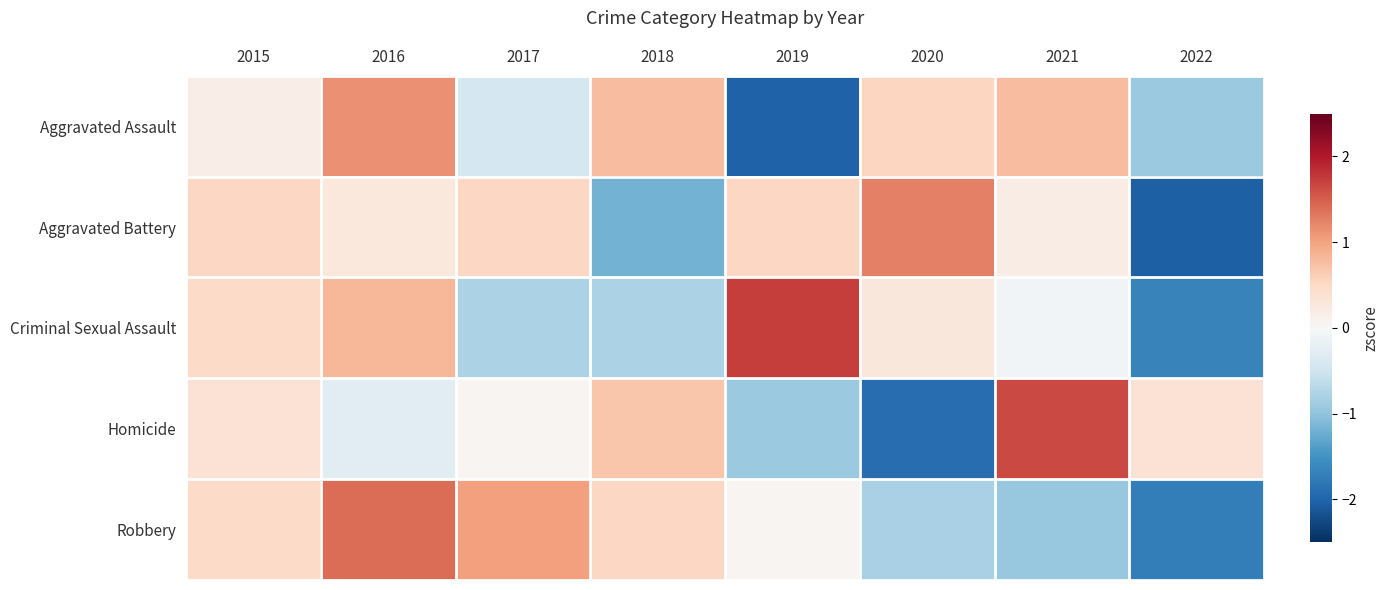

Reading left to right, transcribe all the data shown in this chart.

Aggravated Assault: 2015=0.2	2016=1.1	2017=-0.4	2018=0.8	2019=-2.0	2020=0.5	2021=0.8	2022=-0.9
Aggravated Battery: 2015=0.5	2016=0.3	2017=0.5	2018=-1.2	2019=0.5	2020=1.3	2021=0.2	2022=-2.0
Criminal Sexual Assault: 2015=0.5	2016=0.8	2017=-0.8	2018=-0.8	2019=1.7	2020=0.3	2021=-0.1	2022=-1.7
Homicide: 2015=0.4	2016=-0.3	2017=0.0	2018=0.7	2019=-0.9	2020=-1.9	2021=1.7	2022=0.4
Robbery: 2015=0.5	2016=1.4	2017=1.0	2018=0.5	2019=0.1	2020=-0.8	2021=-0.9	2022=-1.7